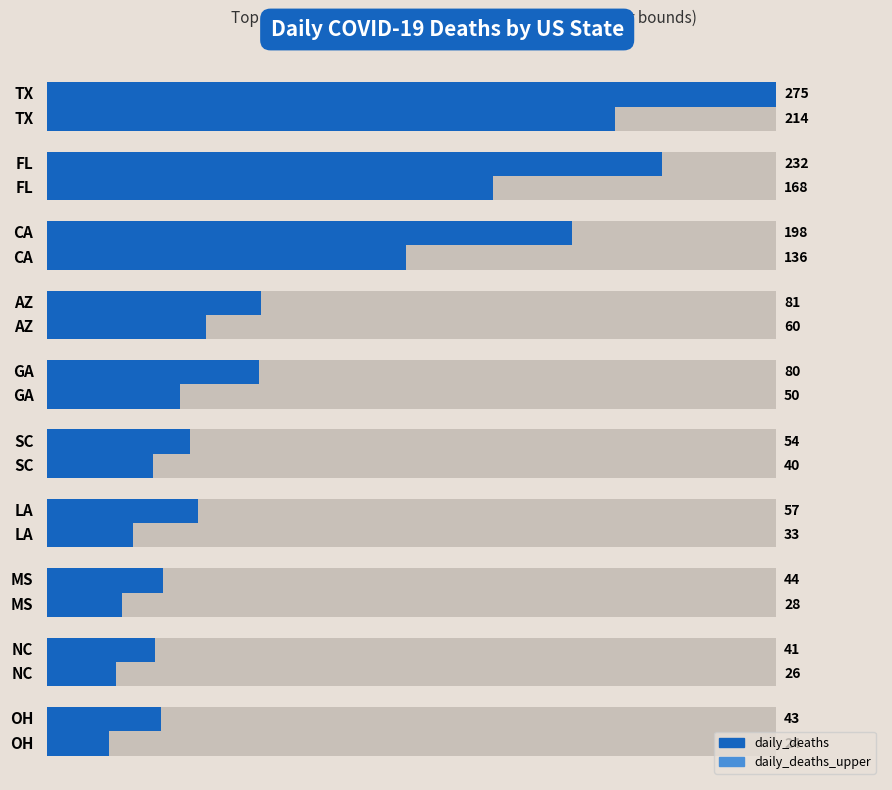

Is it true that daily_deaths_upper equals 83.1 at 2?

False